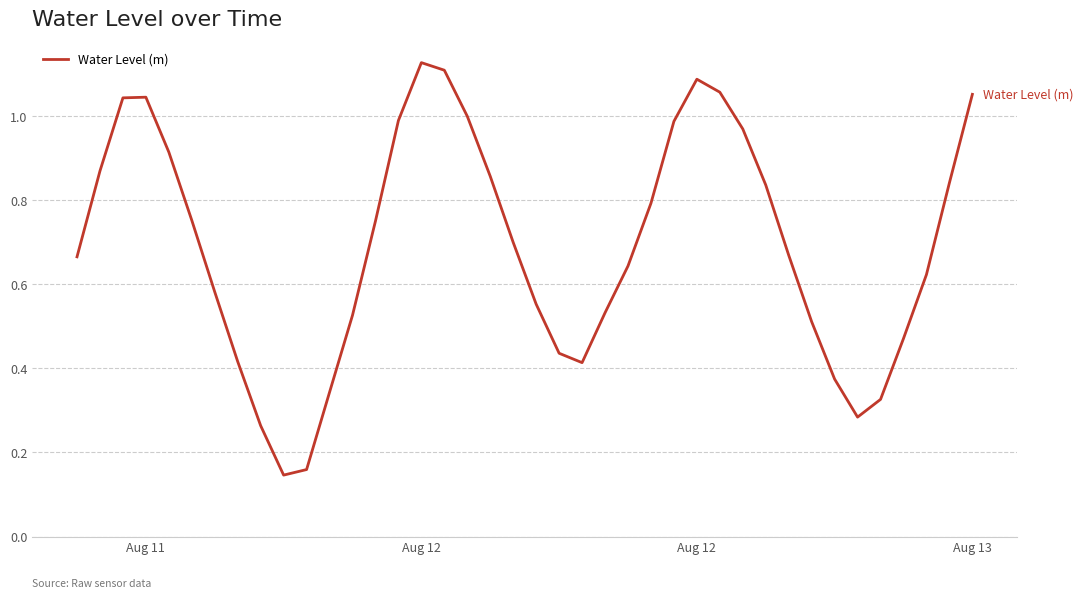

Is this an area chart (filled region under the line)?

No